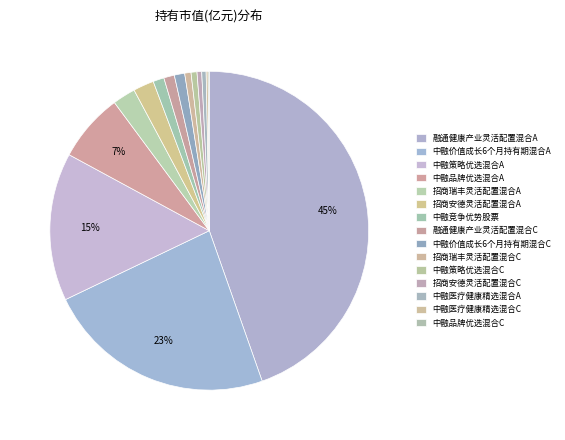

The 中融策略优选混合C slice represents 1% of the pie. True or false?

True